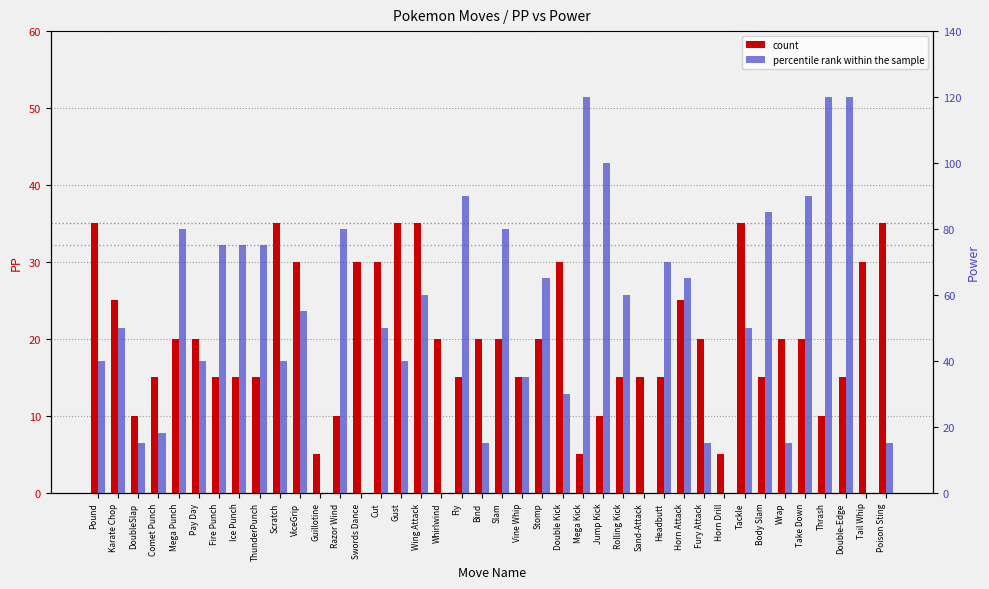

Reading right to left, what are all the values shown in this chart?

count: 35	30	15	10	20	20	15	35	5	20	25	15	15	15	10	5	30	20	15	20	20	15	20	35	35	30	30	10	5	30	35	15	15	15	20	20	15	10	25	35
percentile rank within the sample: 15	0	120	120	90	15	85	50	0	15	65	70	0	60	100	120	30	65	35	80	15	90	0	60	40	50	0	80	0	55	40	75	75	75	40	80	18	15	50	40